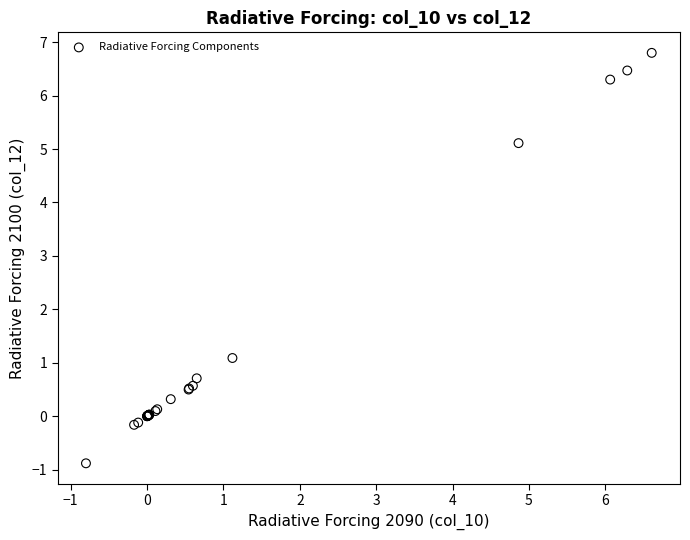

What Y value in the scatter plot is closest to 2?

1.1